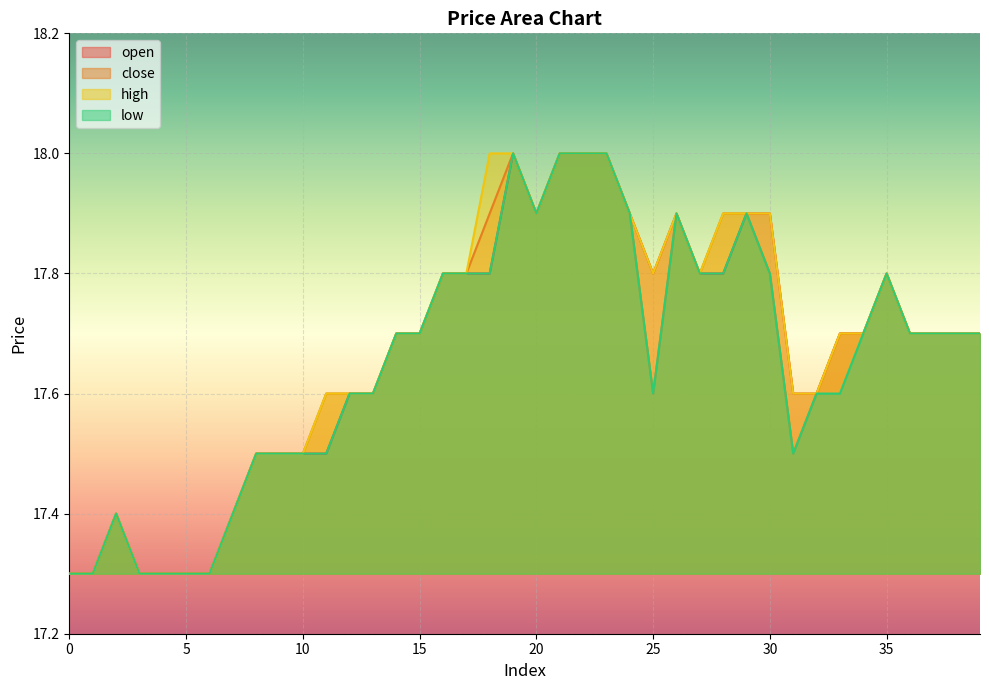

Reading left to right, what are all the values shown in this chart?

open: 17.3	17.3	17.4	17.3	17.3	17.3	17.3	17.4	17.5	17.5	17.5	17.5	17.6	17.6	17.7	17.7	17.8	17.8	17.8	18.0	17.9	18.0	18.0	18.0	17.9	17.8	17.9	17.8	17.8	17.9	17.9	17.6	17.6	17.7	17.7	17.8	17.7	17.7	17.7	17.7
close: 17.3	17.3	17.4	17.3	17.3	17.3	17.3	17.4	17.5	17.5	17.5	17.6	17.6	17.6	17.7	17.7	17.8	17.8	17.9	18.0	17.9	18.0	18.0	18.0	17.9	17.6	17.9	17.8	17.9	17.9	17.8	17.5	17.6	17.7	17.7	17.8	17.7	17.7	17.7	17.7
high: 17.3	17.3	17.4	17.3	17.3	17.3	17.3	17.4	17.5	17.5	17.5	17.6	17.6	17.6	17.7	17.7	17.8	17.8	18.0	18.0	17.9	18.0	18.0	18.0	17.9	17.8	17.9	17.8	17.9	17.9	17.9	17.6	17.6	17.7	17.7	17.8	17.7	17.7	17.7	17.7
low: 17.3	17.3	17.4	17.3	17.3	17.3	17.3	17.4	17.5	17.5	17.5	17.5	17.6	17.6	17.7	17.7	17.8	17.8	17.8	18.0	17.9	18.0	18.0	18.0	17.9	17.6	17.9	17.8	17.8	17.9	17.8	17.5	17.6	17.6	17.7	17.8	17.7	17.7	17.7	17.7